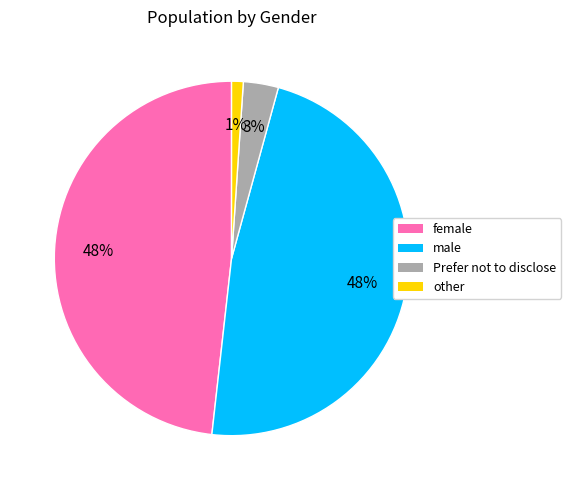

Which has a higher value, other or female?

female